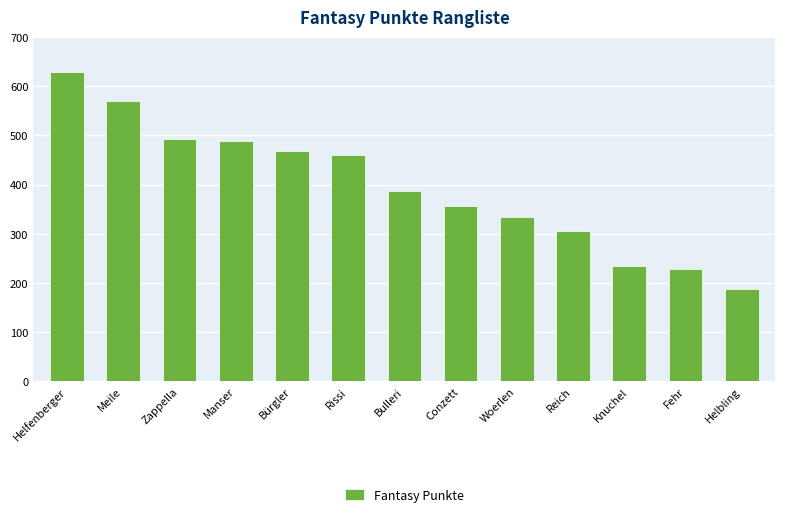

At which category does the chart reach its minimum across all series?

Helbling